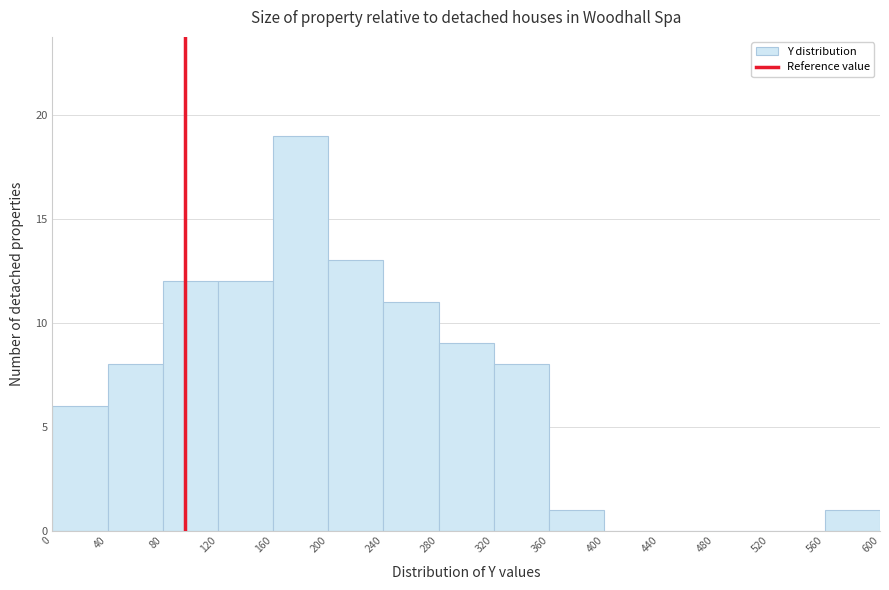

What is the height of the bar covering 200 to 240 on the x-axis? The values are not printed on the chart, so give them approximately, as read against the axis.

13